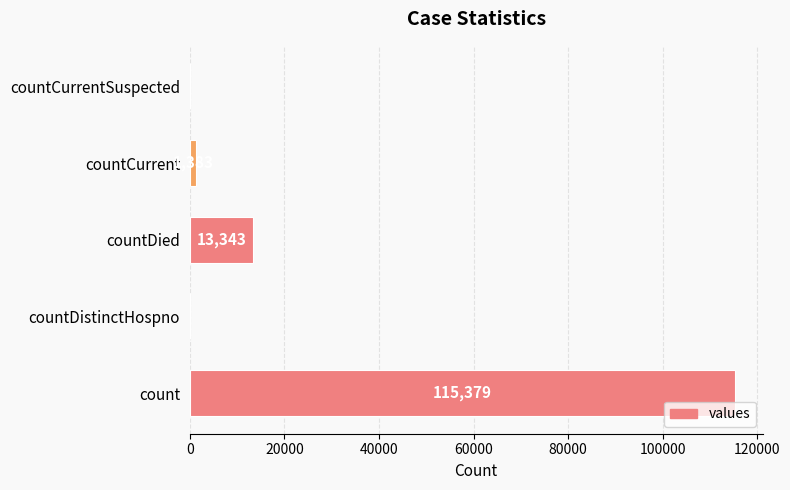

True or false: the data shows 13343 at countDied.

True